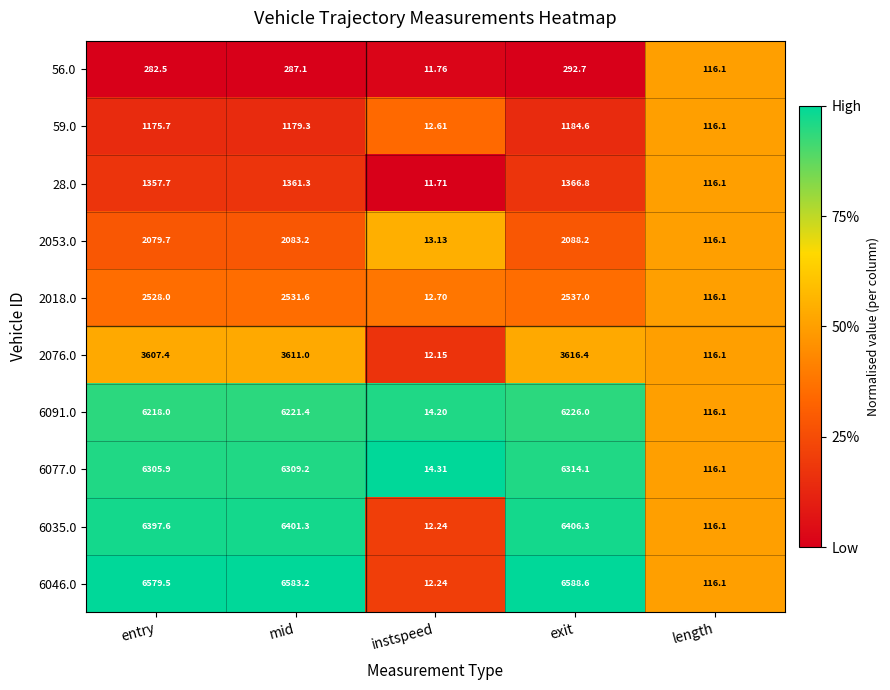

At which label does 6077.0 first exceed 6305?

entry